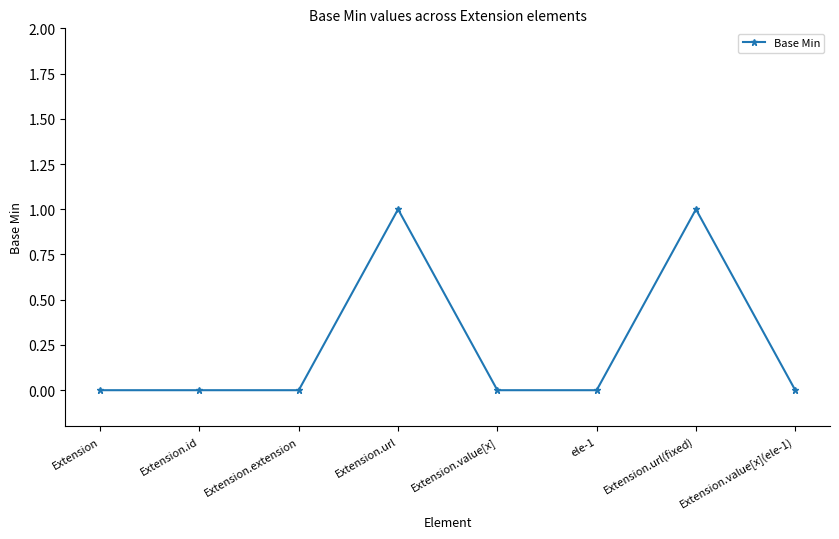

What is the label of the 2nd point from the right?

Extension.url(fixed)